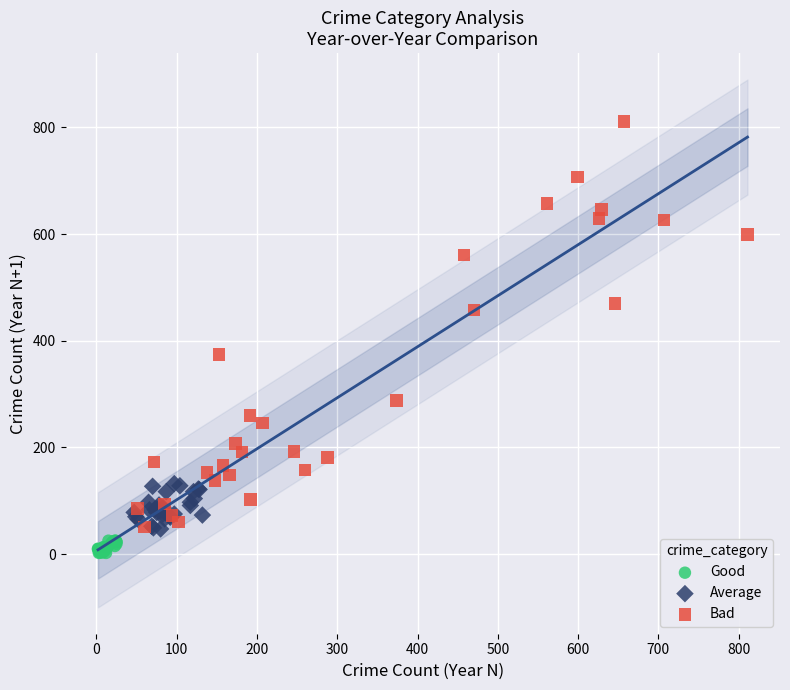

Which series reaches the maximum Y coordinate?

Bad